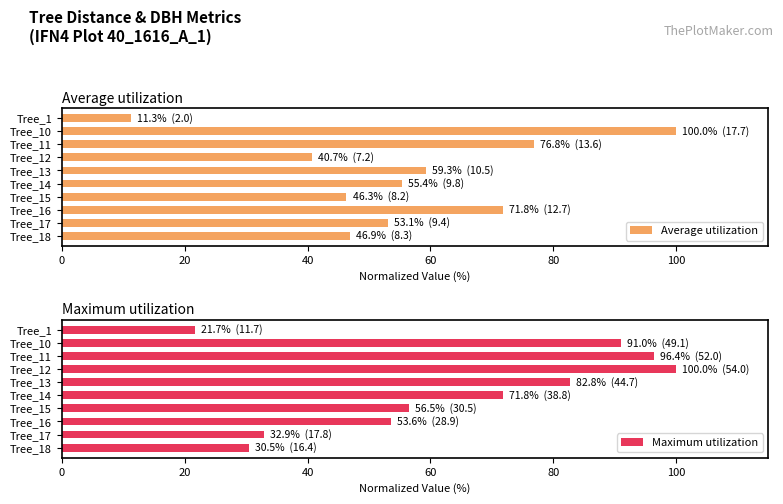

What is the minimum value for Average utilization?

11.3